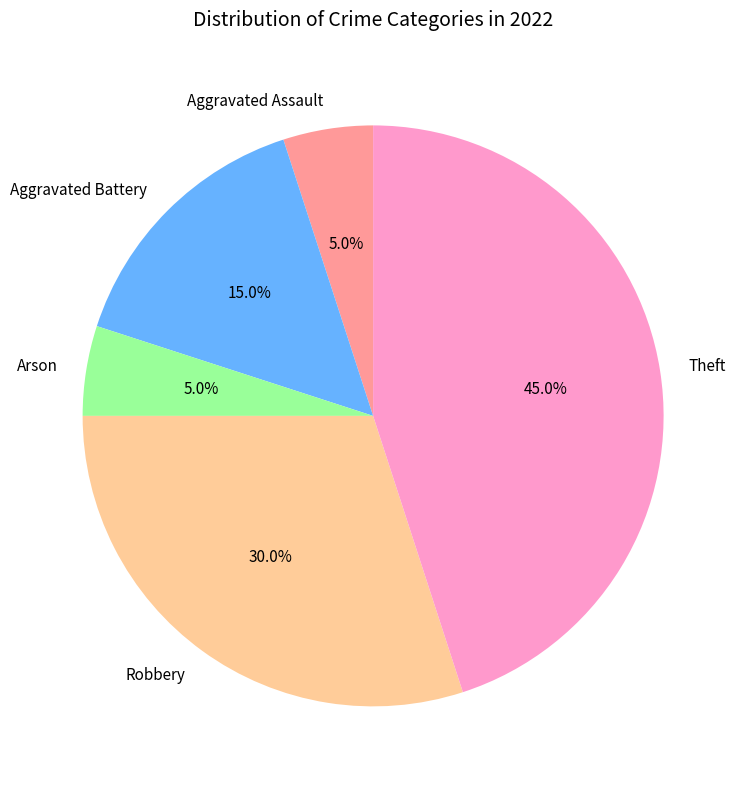

Approximately how many times larger is the value at Aggravated Assault compared to Aggravated Battery?

0.3